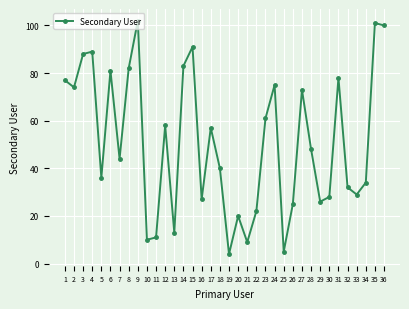

What is the value of the 34th point from the left?

34